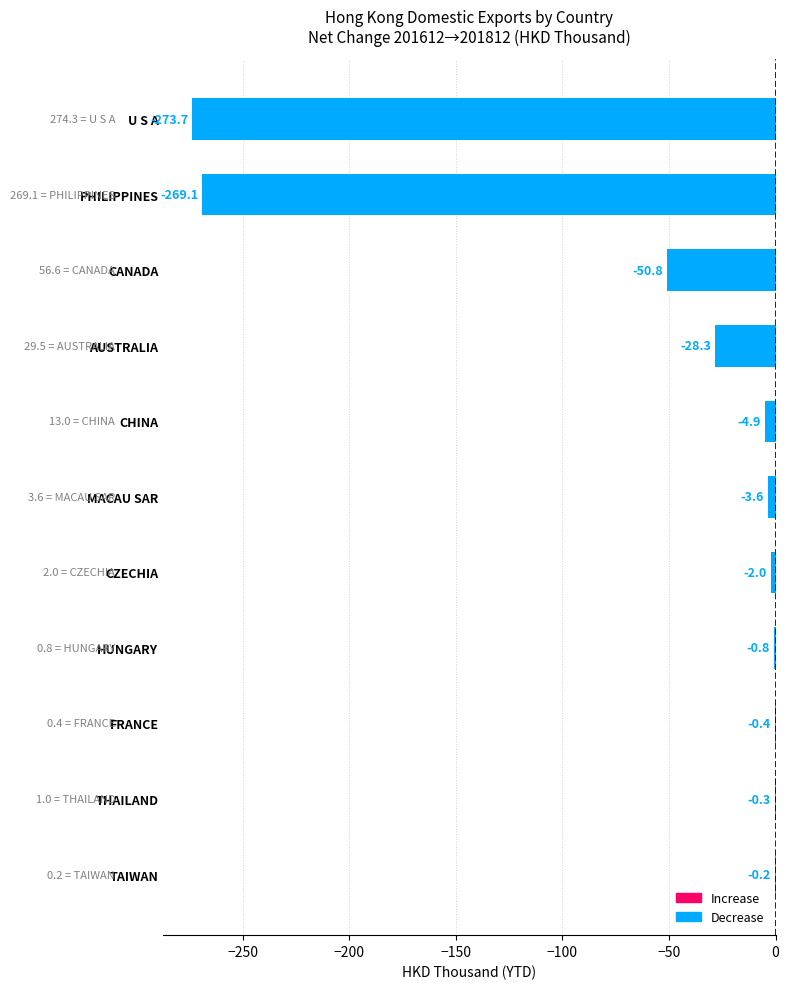

How many series are shown in this chart?

1